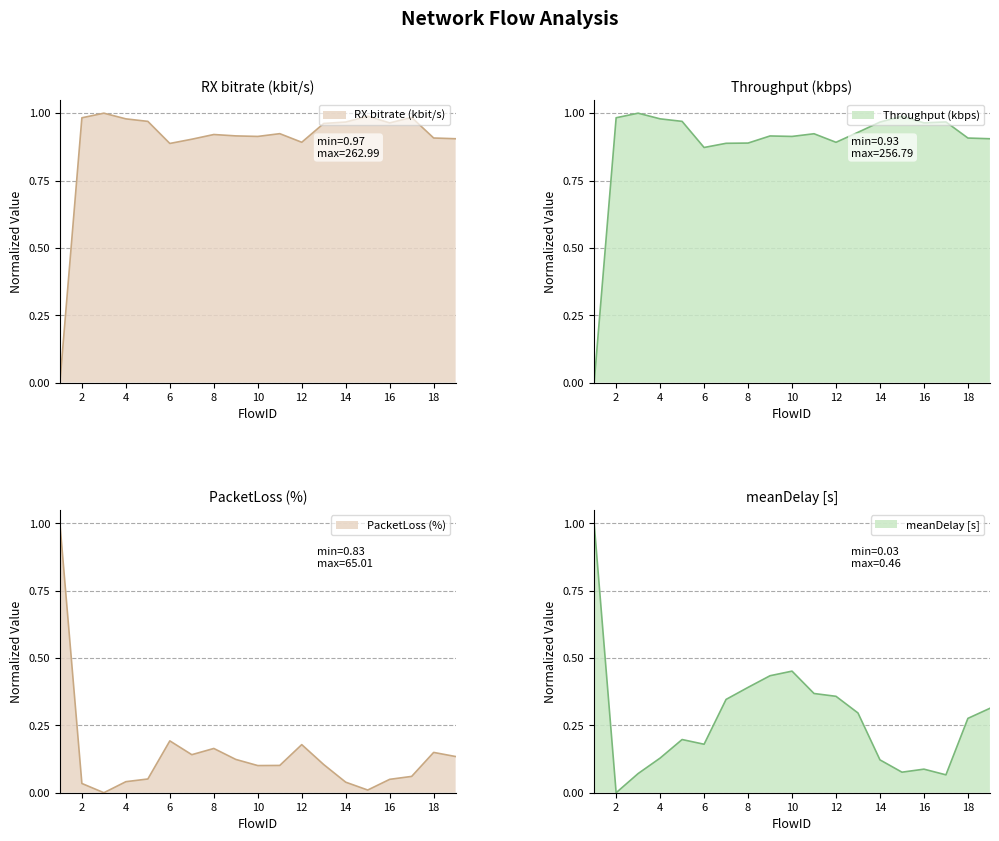

How many series are shown in this chart?

4